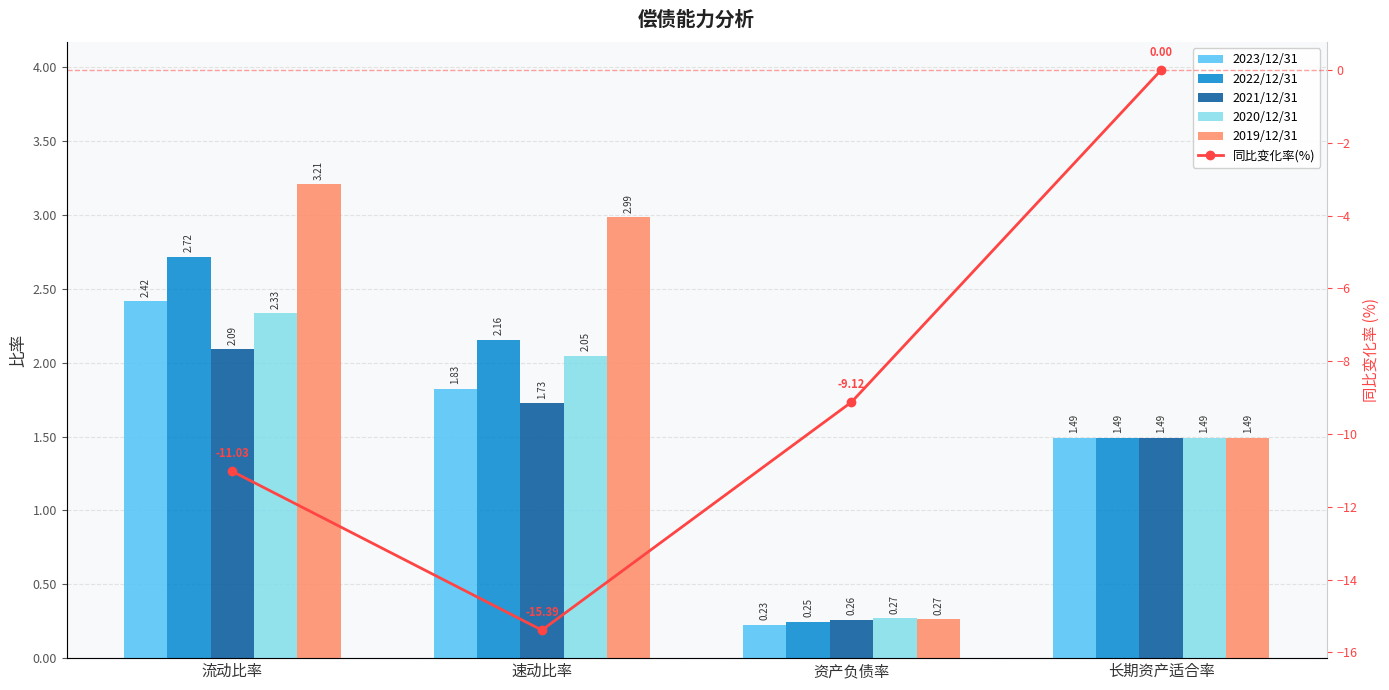

Reading right to left, what are all the values shown in this chart?

2023/12/31: 长期资产适合率=1.5	资产负债率=0.2	速动比率=1.8	流动比率=2.4
2022/12/31: 长期资产适合率=1.5	资产负债率=0.2	速动比率=2.2	流动比率=2.7
2021/12/31: 长期资产适合率=1.5	资产负债率=0.3	速动比率=1.7	流动比率=2.1
2020/12/31: 长期资产适合率=1.5	资产负债率=0.3	速动比率=2.0	流动比率=2.3
2019/12/31: 长期资产适合率=1.5	资产负债率=0.3	速动比率=3.0	流动比率=3.2
同比变化率(%): 长期资产适合率=0.0	资产负债率=-9.1	速动比率=-15.4	流动比率=-11.0